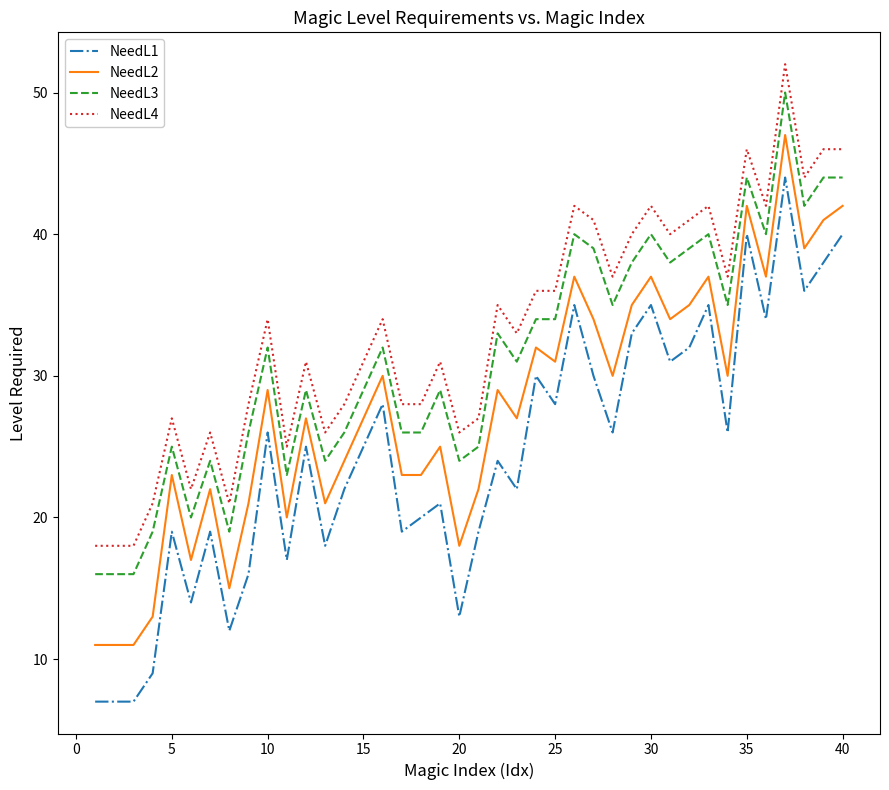

What is the difference between the second highest and second lowest values in the NeedL3 series?

28